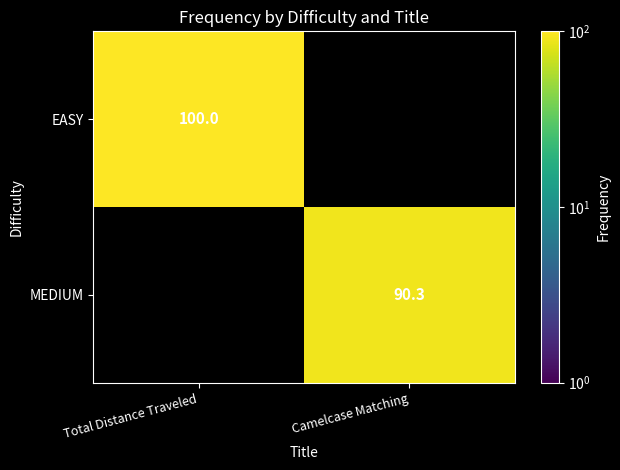

Is it true that EASY equals 57.7 at Total Distance Traveled?

False